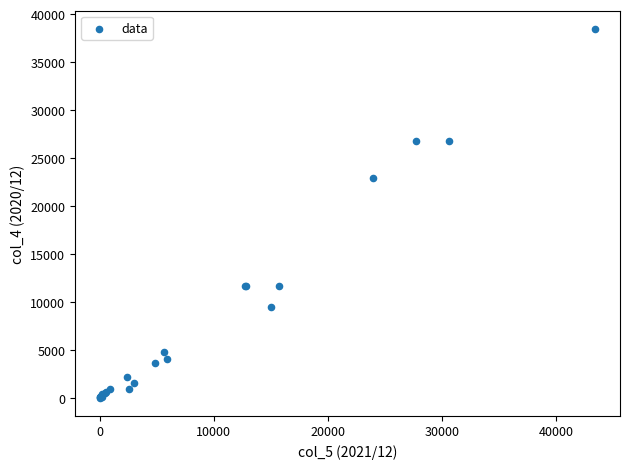

What Y value in the scatter plot is closest to 19252?

22974.5